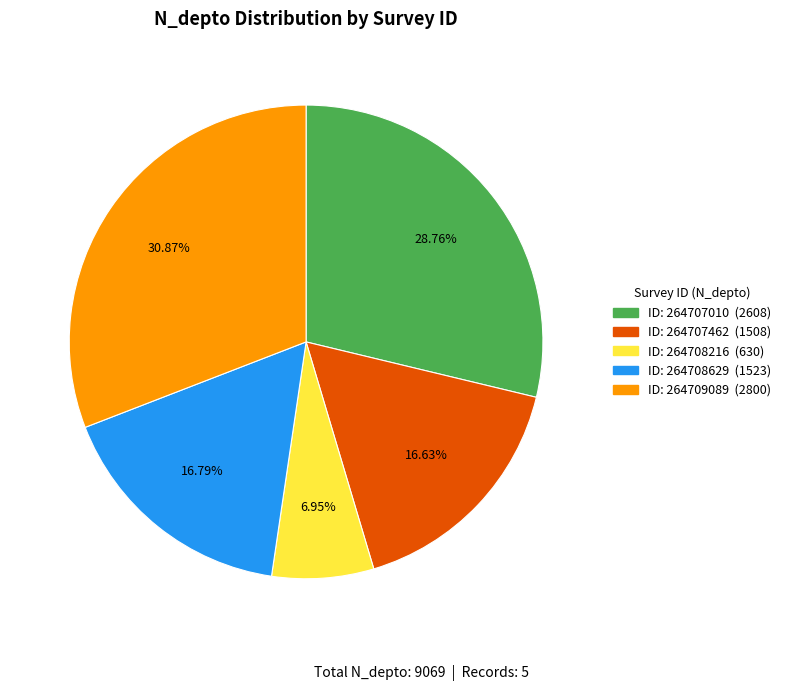

Is there any slice that represents more than half of the pie?

No